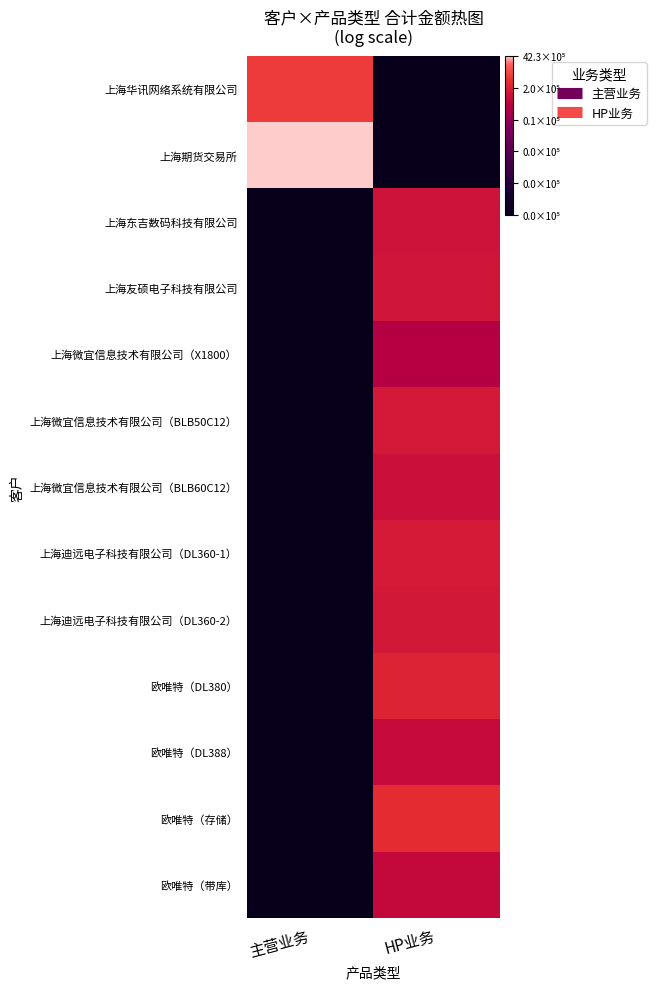

Reading left to right, what are all the values shown in this chart?

上海华讯网络系统有限公司: 主营业务=13.3	HP业务=0.0
上海期货交易所: 主营业务=15.3	HP业务=0.0
上海东吉数码科技有限公司: 主营业务=0.0	HP业务=11.6
上海友硕电子科技有限公司: 主营业务=0.0	HP业务=11.7
上海微宜信息技术有限公司（X1800）: 主营业务=0.0	HP业务=10.4
上海微宜信息技术有限公司（BLB50C12）: 主营业务=0.0	HP业务=11.9
上海微宜信息技术有限公司（BLB60C12）: 主营业务=0.0	HP业务=11.4
上海迪远电子科技有限公司（DL360-1）: 主营业务=0.0	HP业务=11.9
上海迪远电子科技有限公司（DL360-2）: 主营业务=0.0	HP业务=11.8
欧唯特（DL380）: 主营业务=0.0	HP业务=12.4
欧唯特（DL388）: 主营业务=0.0	HP业务=11.3
欧唯特（存储）: 主营业务=0.0	HP业务=12.7
欧唯特（带库）: 主营业务=0.0	HP业务=11.1